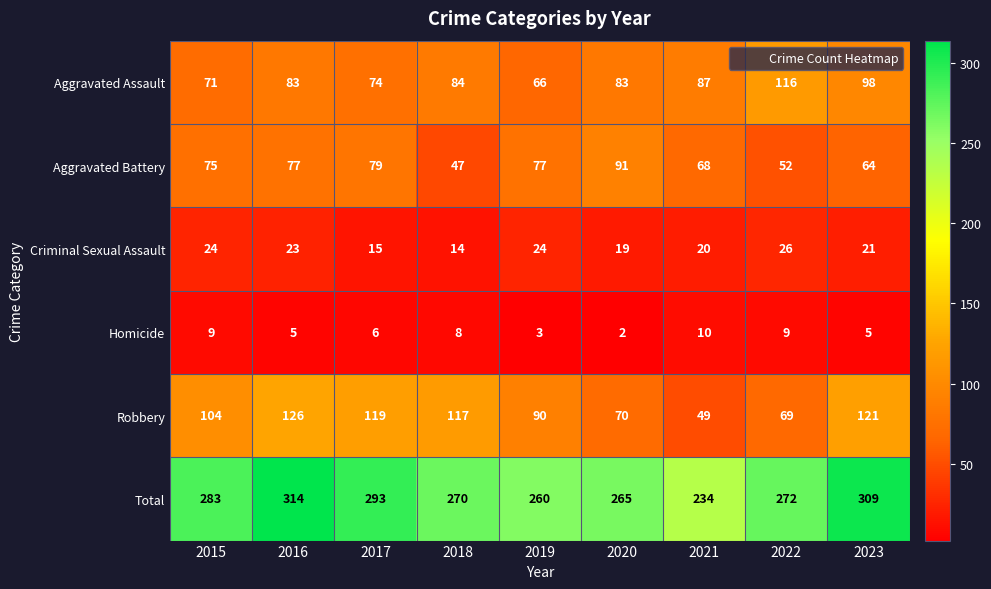

Which category has the highest value in the Aggravated Battery series?

2020